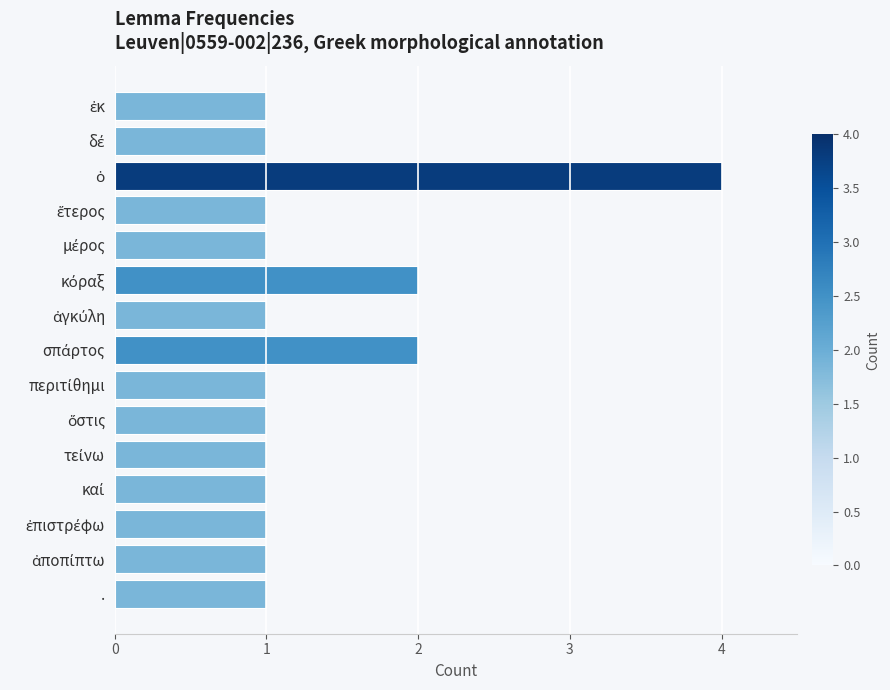

What is the smallest value displayed?

1